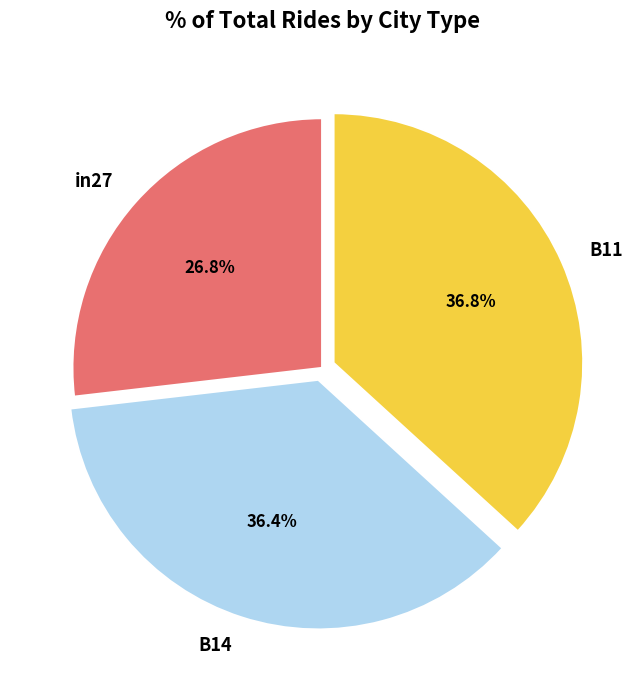

What percentage is the B11 slice, to the nearest percent?

37%